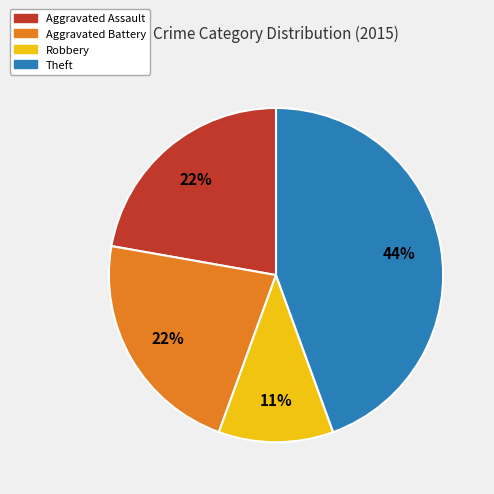

Is it true that Aggravated Battery is 16% of the pie?

False